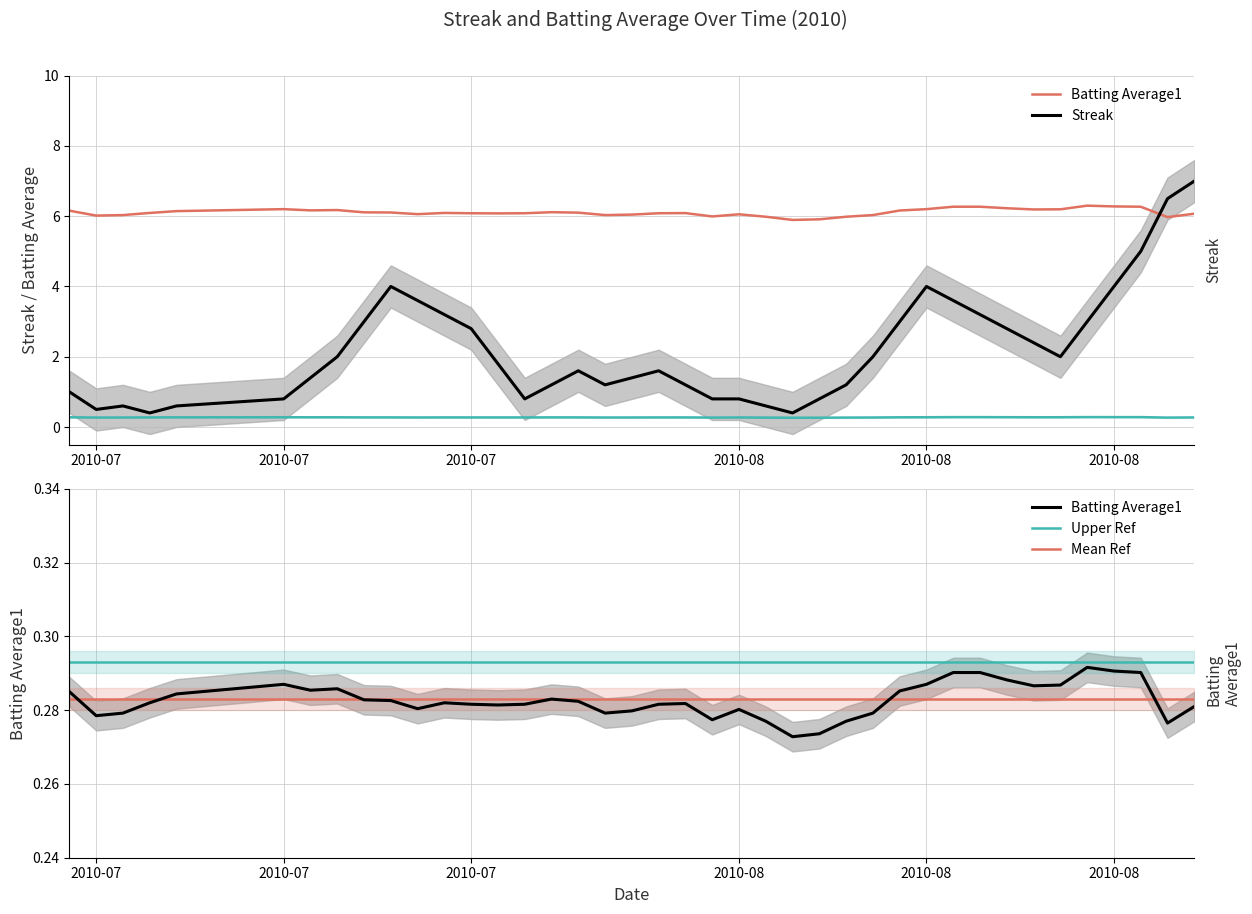

Is this an area chart (filled region under the line)?

No